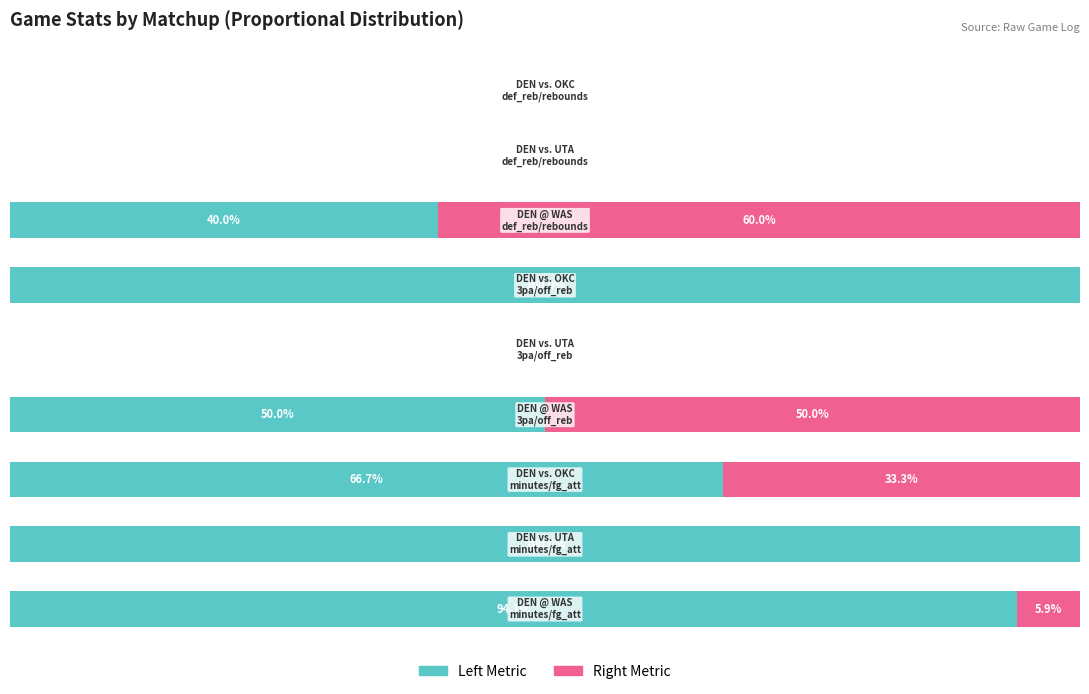

What are all the series names shown in the legend?

Left Metric, Right Metric